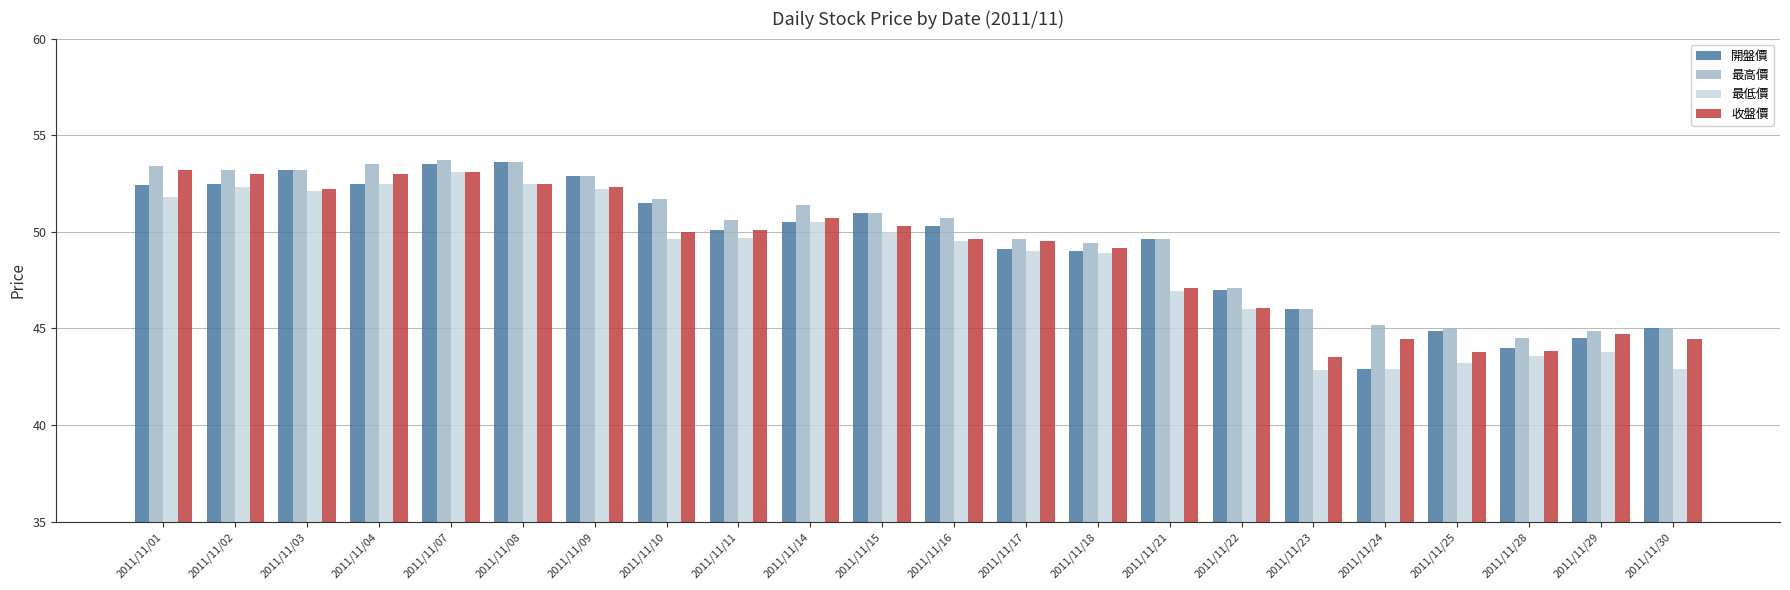

What are all the series names shown in the legend?

開盤價, 最高價, 最低價, 收盤價